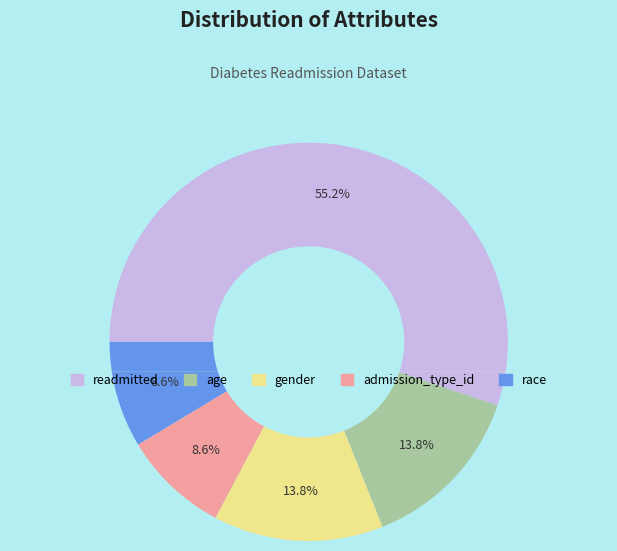

What is the majority slice?

readmitted